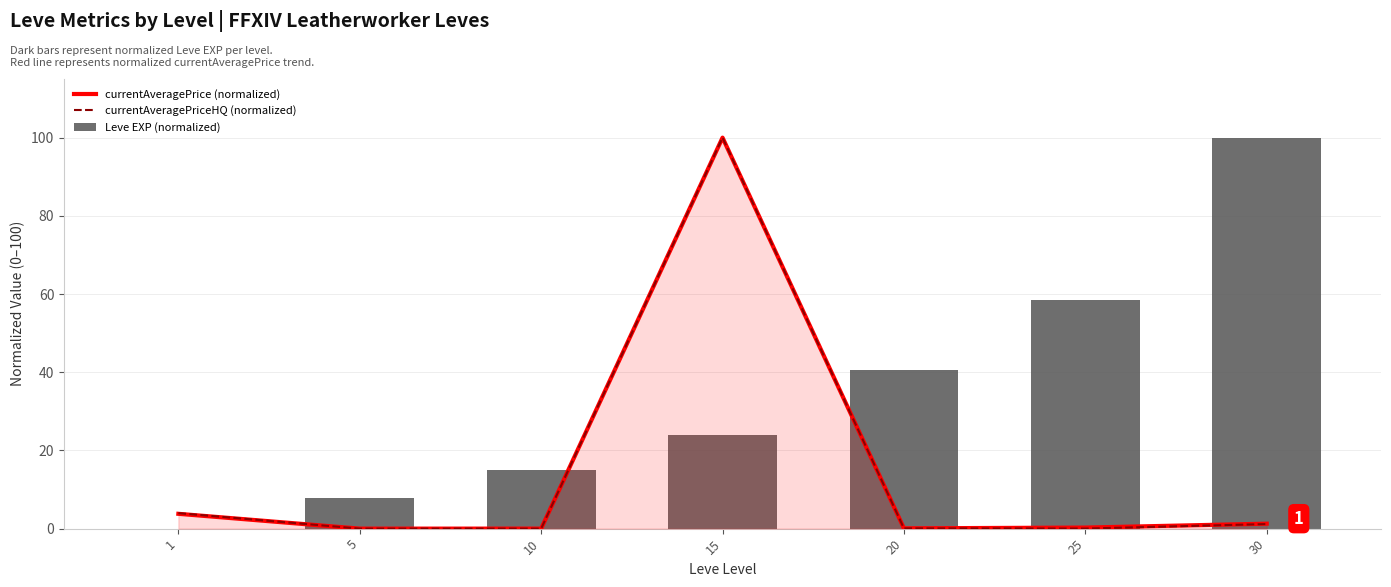

How many data points does each series have?

7